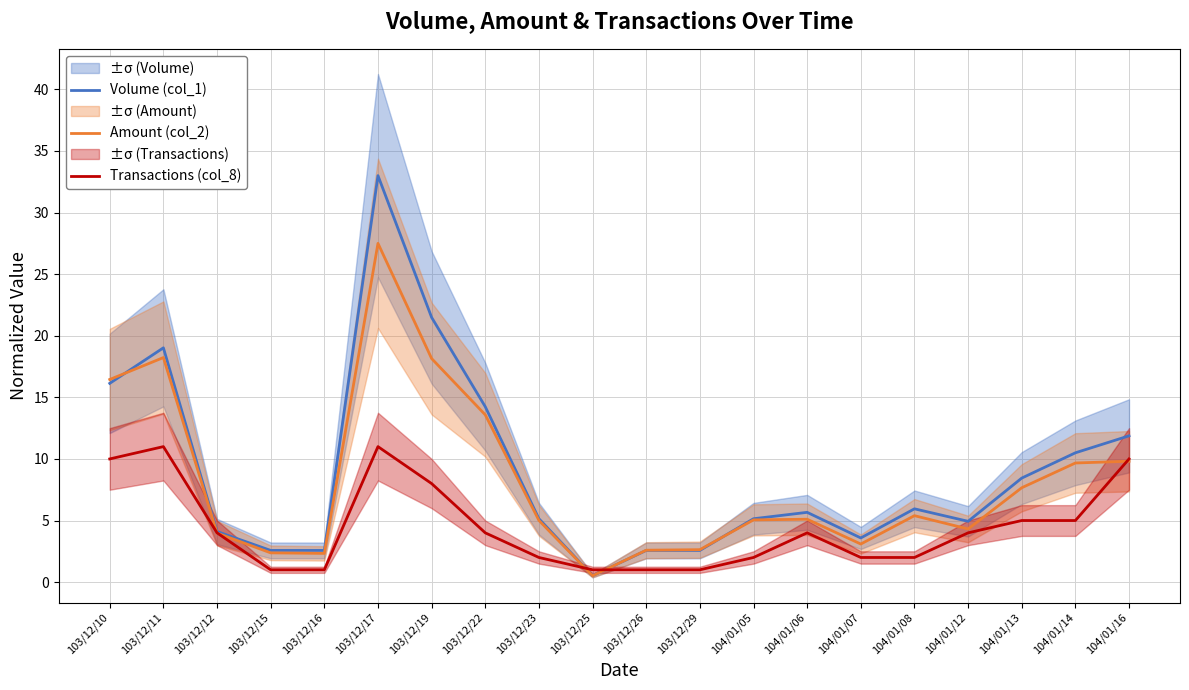

What is the sum of all Amount (col_2) values?

163.4